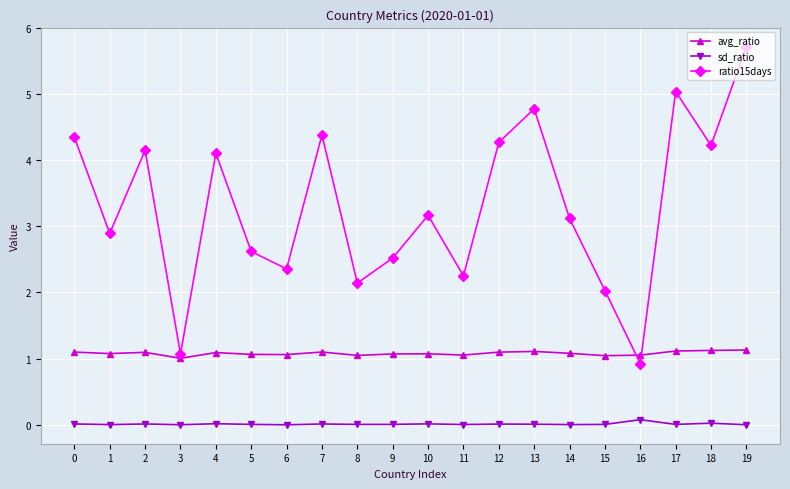

At which category does the chart reach its peak across all series?

19